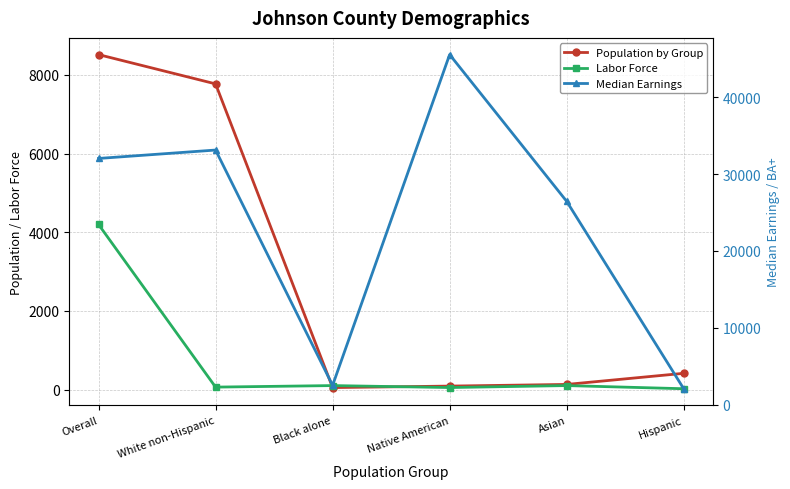

What is the label of the 3rd point from the right?

Native American